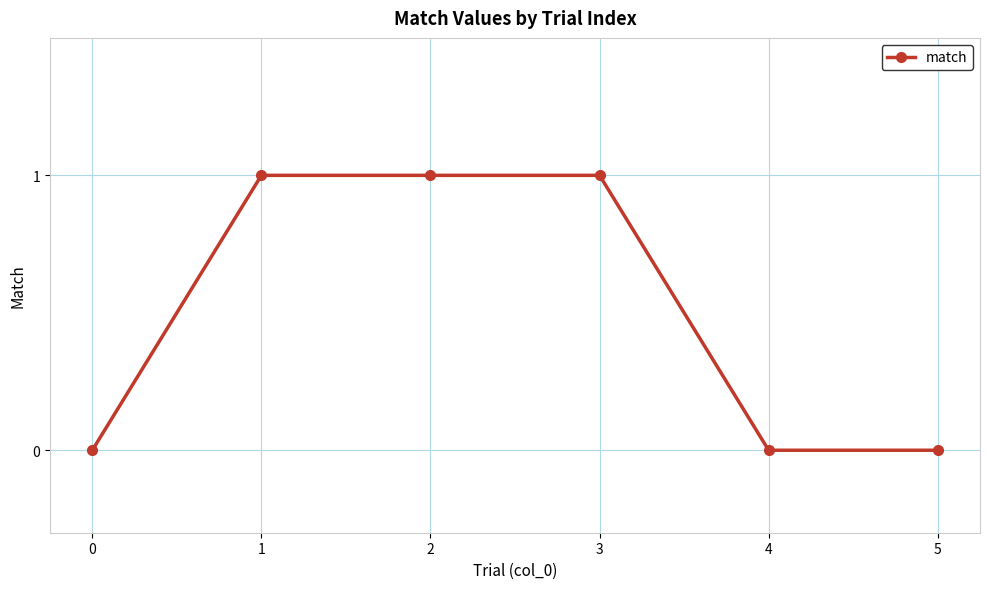

Is this an area chart (filled region under the line)?

No